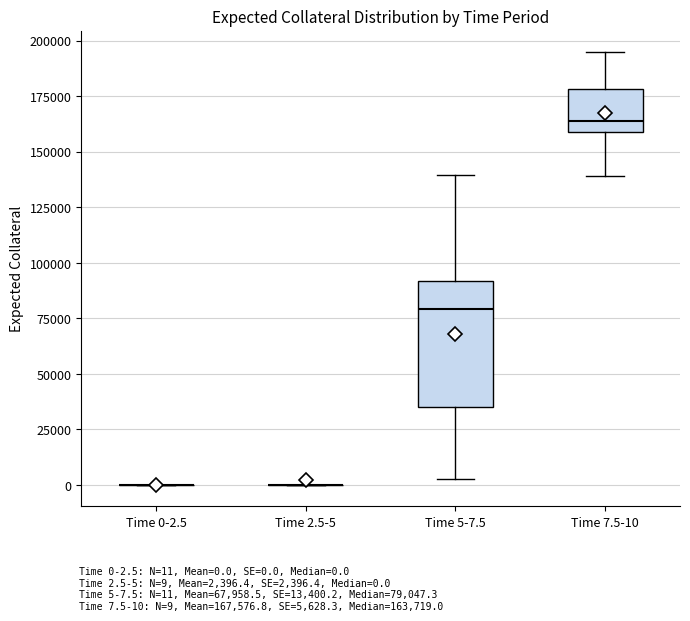

Reading left to right, read every box against the y-axis: the position of its median line, the range the box covers, and the ends of its whiskers. The values are not printed on the chart, so give them approximately, as read against the axis.

Time 0-2.5: box collapsed to a line at 0, whiskers 0 to 0
Time 2.5-5: box collapsed to a line at 0, whiskers 0 to 0
Time 5-7.5: median 80000, box 35000 to 90000, whiskers 0 to 140000
Time 7.5-10: median 165000, box 160000 to 180000, whiskers 140000 to 195000